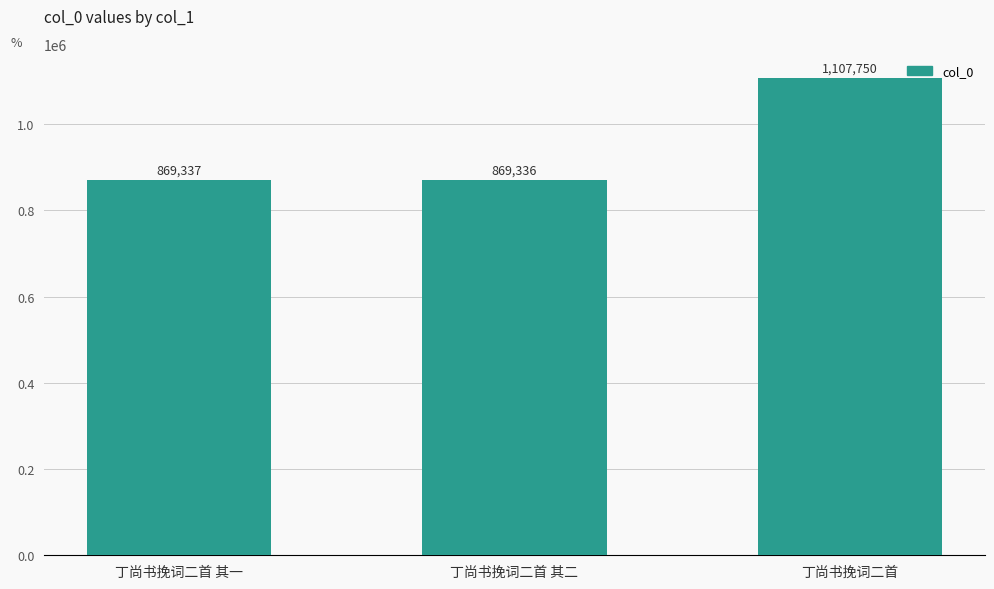

Which category has the lowest value across all series?

丁尚书挽词二首 其二